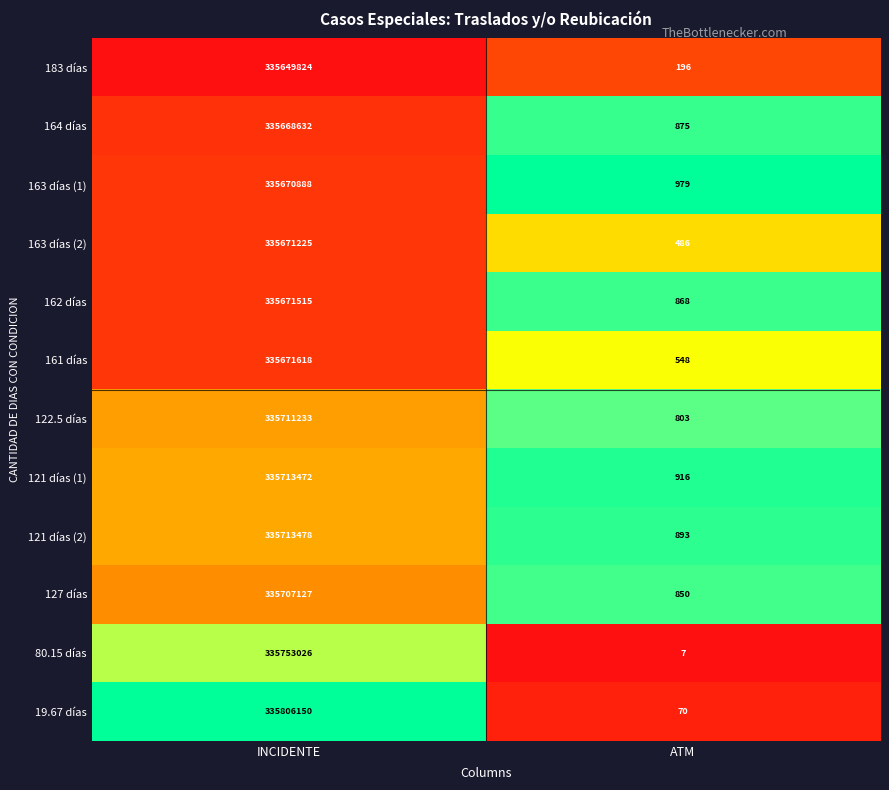

Reading left to right, transcribe all the data shown in this chart.

183 días: INCIDENTE=335649824	ATM=196
164 días: INCIDENTE=335668632	ATM=875
163 días (1): INCIDENTE=335670888	ATM=979
163 días (2): INCIDENTE=335671225	ATM=486
162 días: INCIDENTE=335671515	ATM=868
161 días: INCIDENTE=335671618	ATM=548
122.5 días: INCIDENTE=335711233	ATM=803
121 días (1): INCIDENTE=335713472	ATM=916
121 días (2): INCIDENTE=335713478	ATM=893
127 días: INCIDENTE=335707127	ATM=850
80.15 días: INCIDENTE=335753026	ATM=7
19.67 días: INCIDENTE=335806150	ATM=70